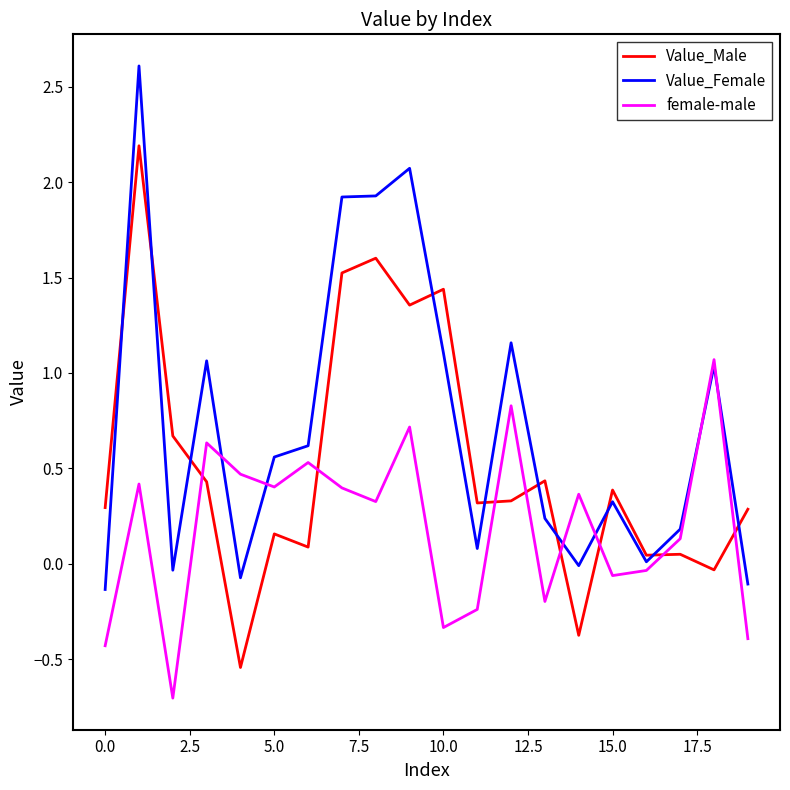

Which series has the largest total across all categories?

Value_Female